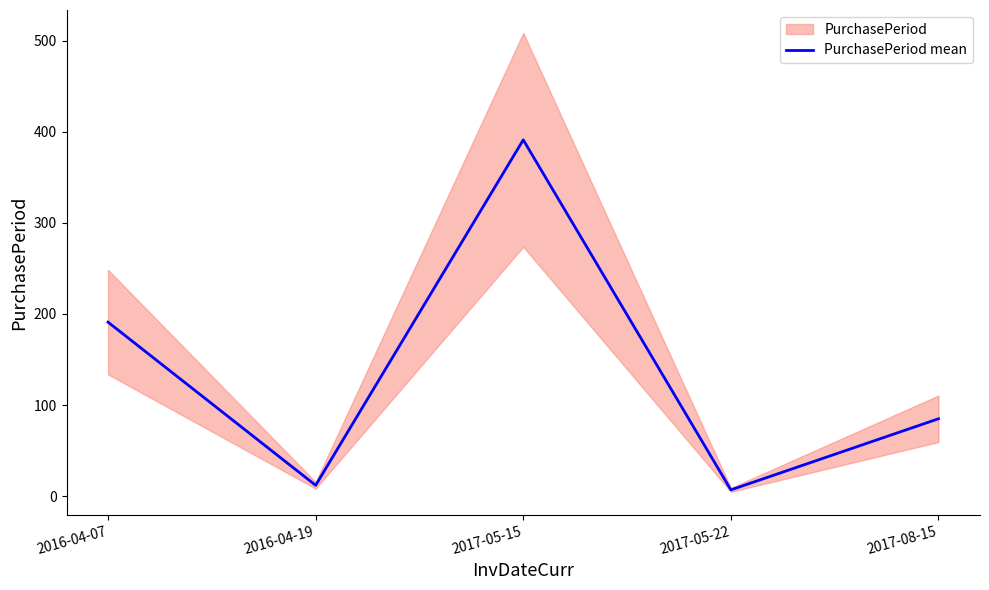

Count the number of data series in this chart.

1